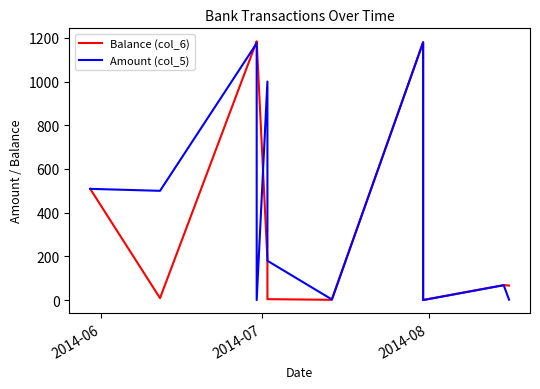

At which label does Amount (col_5) first exceed 180?

2014-06